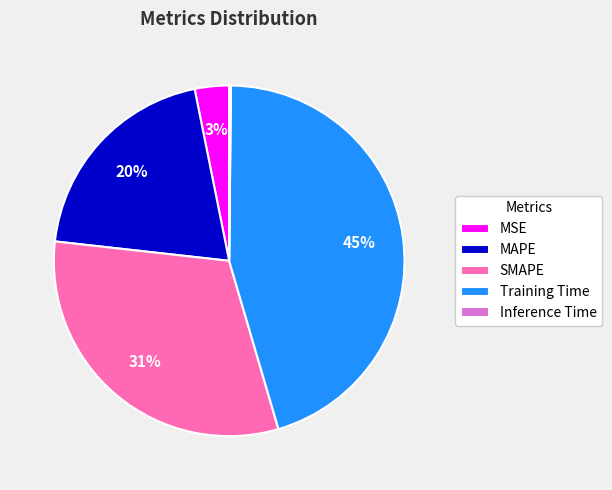

Combined, do Training Time and MAPE account for over 50%?

Yes